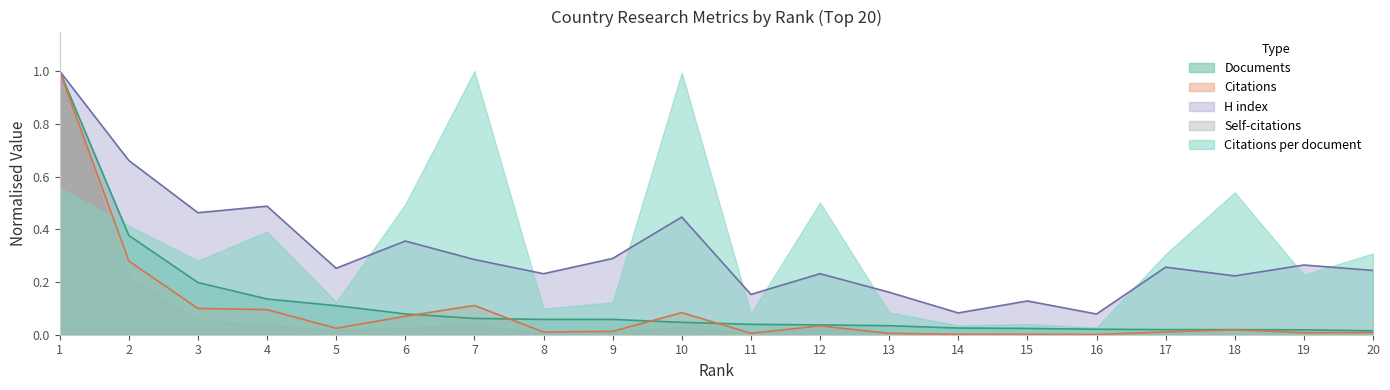

What is the highest value of the Citations series?

1.0